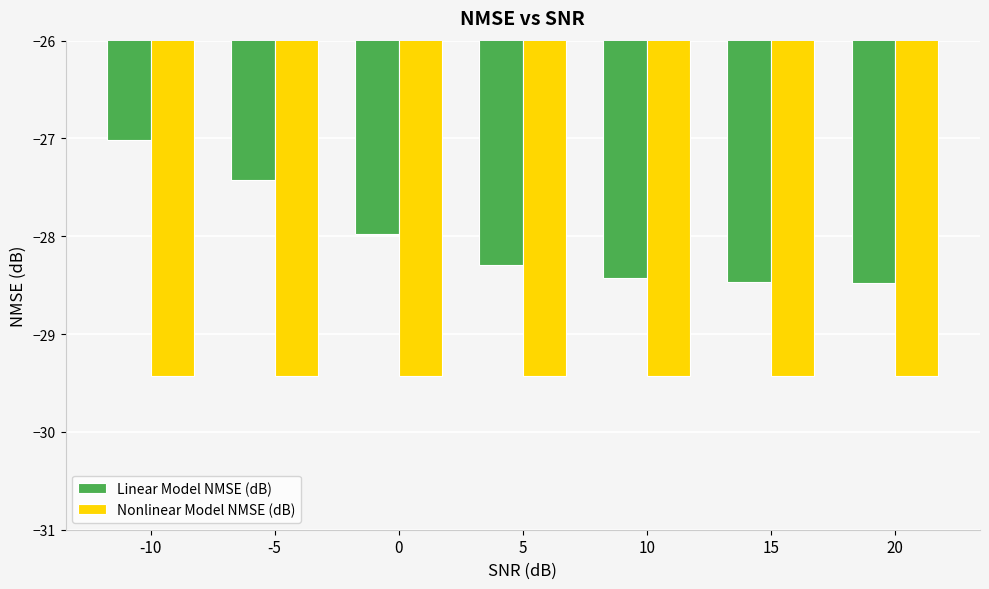

What is the value of the Linear Model NMSE (dB) bar at the 2nd from the left?

-27.4